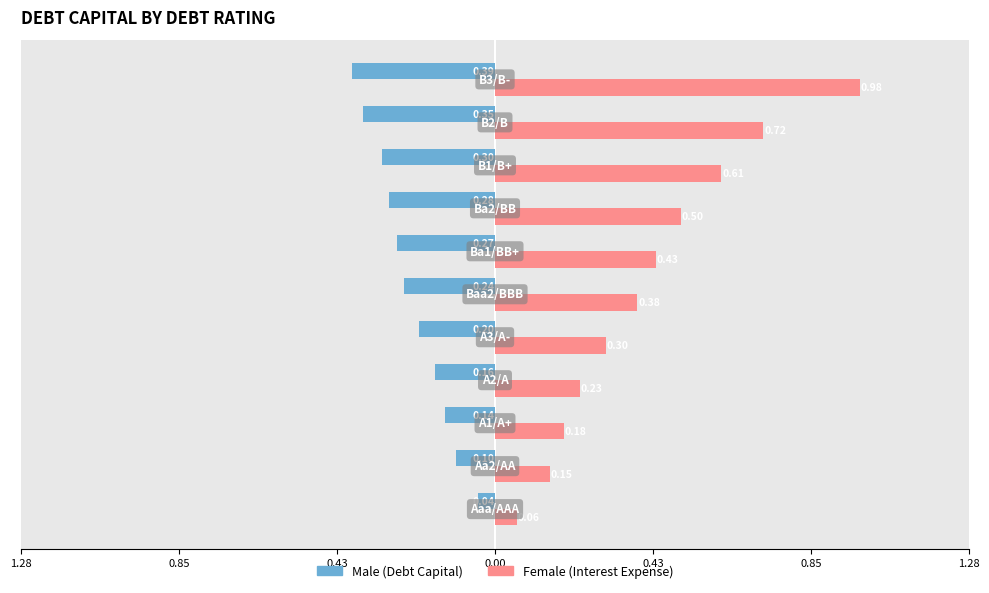

Are the bars grouped side by side (vs. stacked)?

Yes